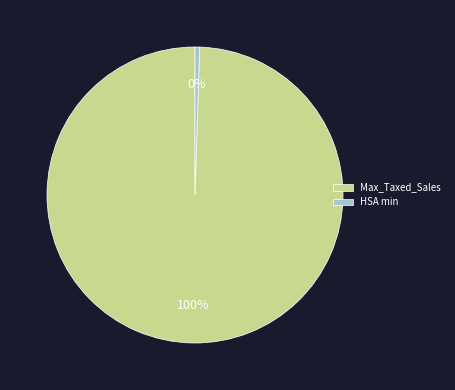

What is the smallest slice in the pie chart?

HSA min